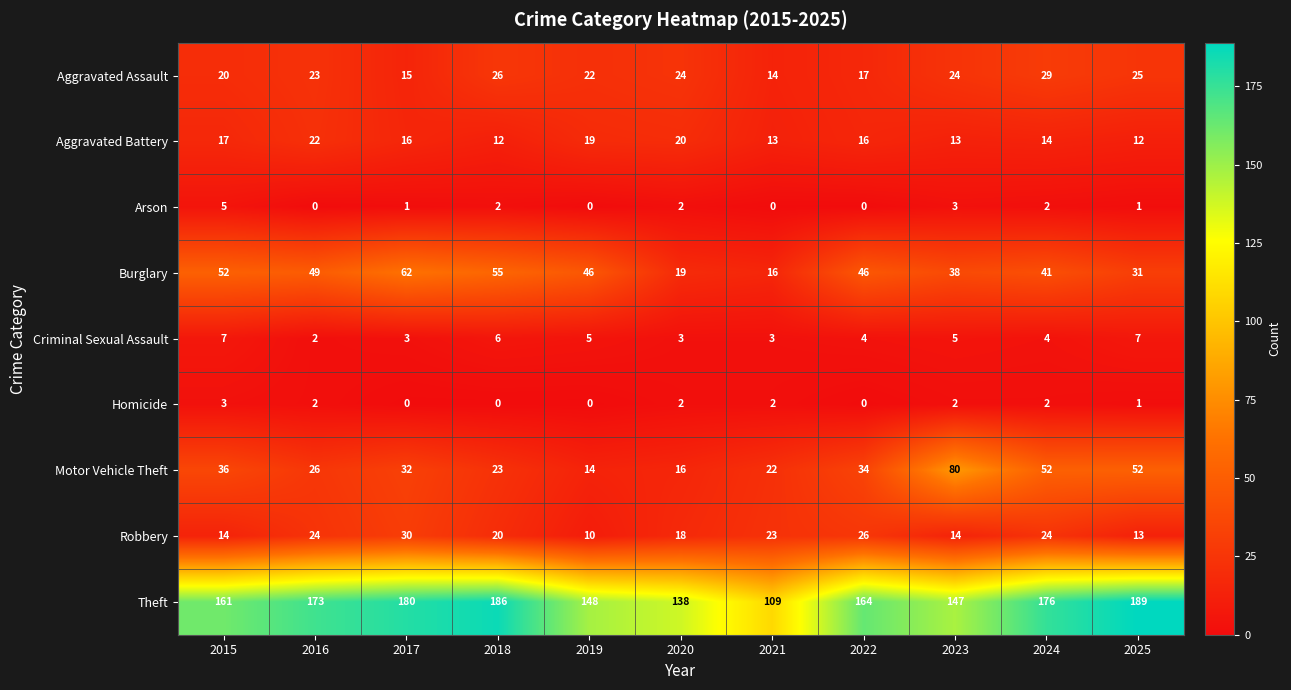

Rank the series at 2015 from highest to lowest value.

Theft, Burglary, Motor Vehicle Theft, Aggravated Assault, Aggravated Battery, Robbery, Criminal Sexual Assault, Arson, Homicide